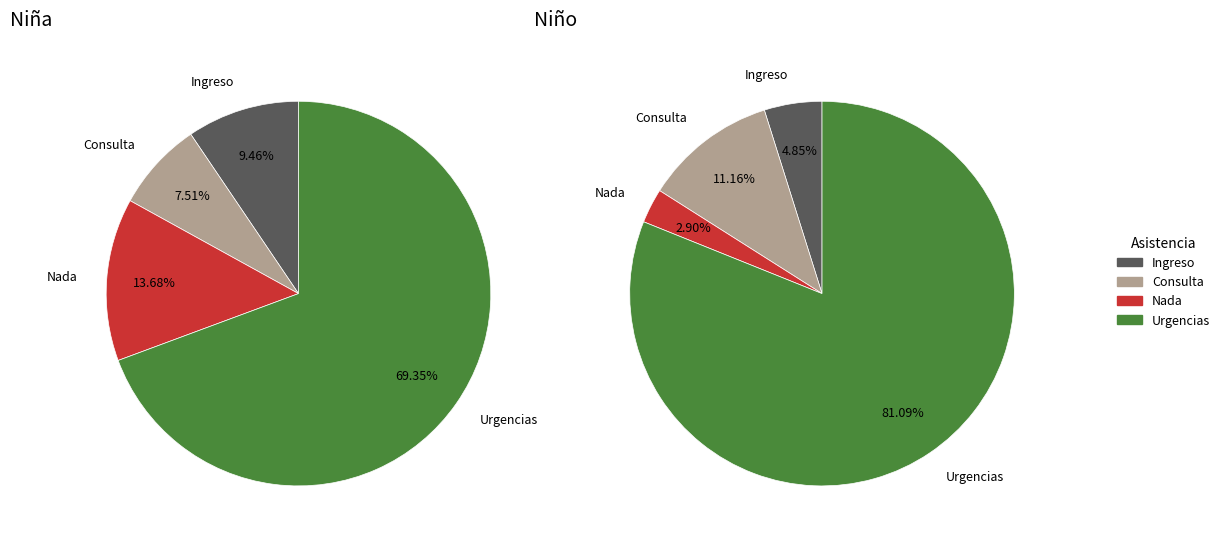

Does any single category account for the majority?

Yes